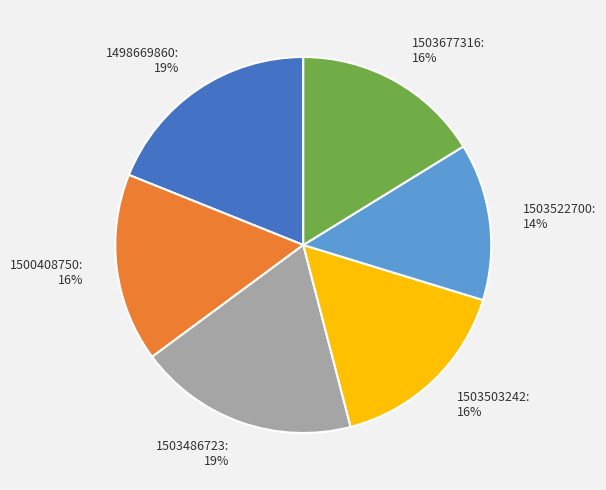

How many segments does this pie chart have?

6